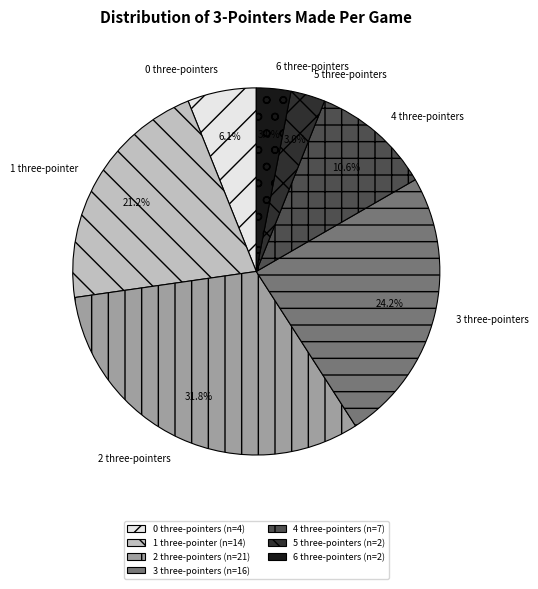

Which slice is the largest?

2